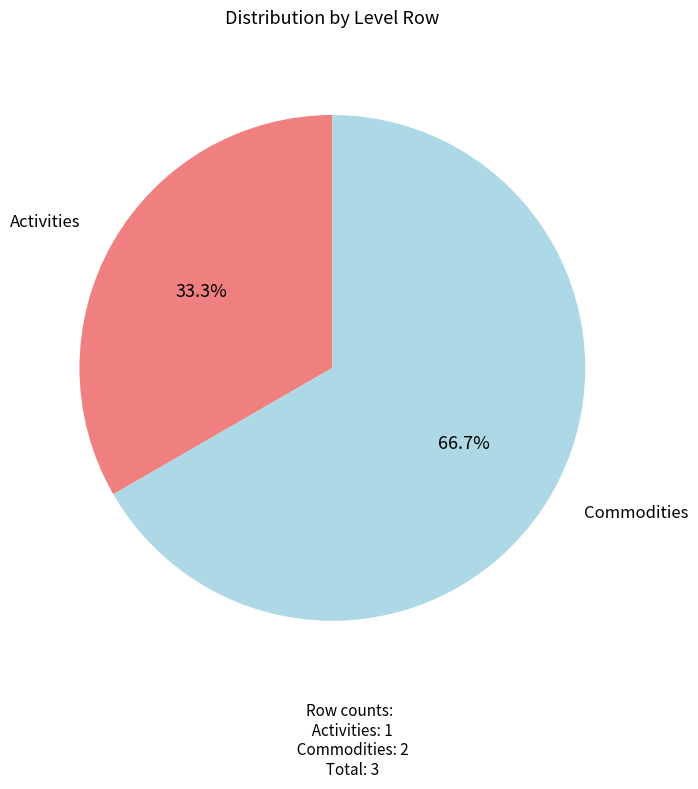

Does any single category account for the majority?

Yes